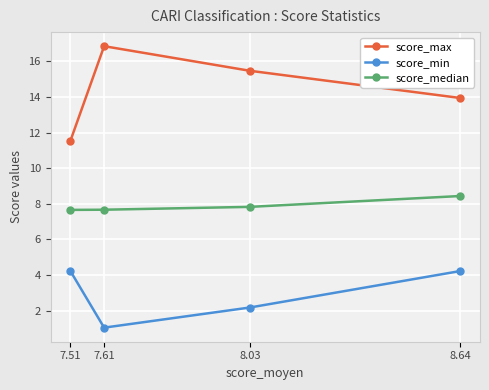

True or false: score_max and score_median intersect in this chart.

False